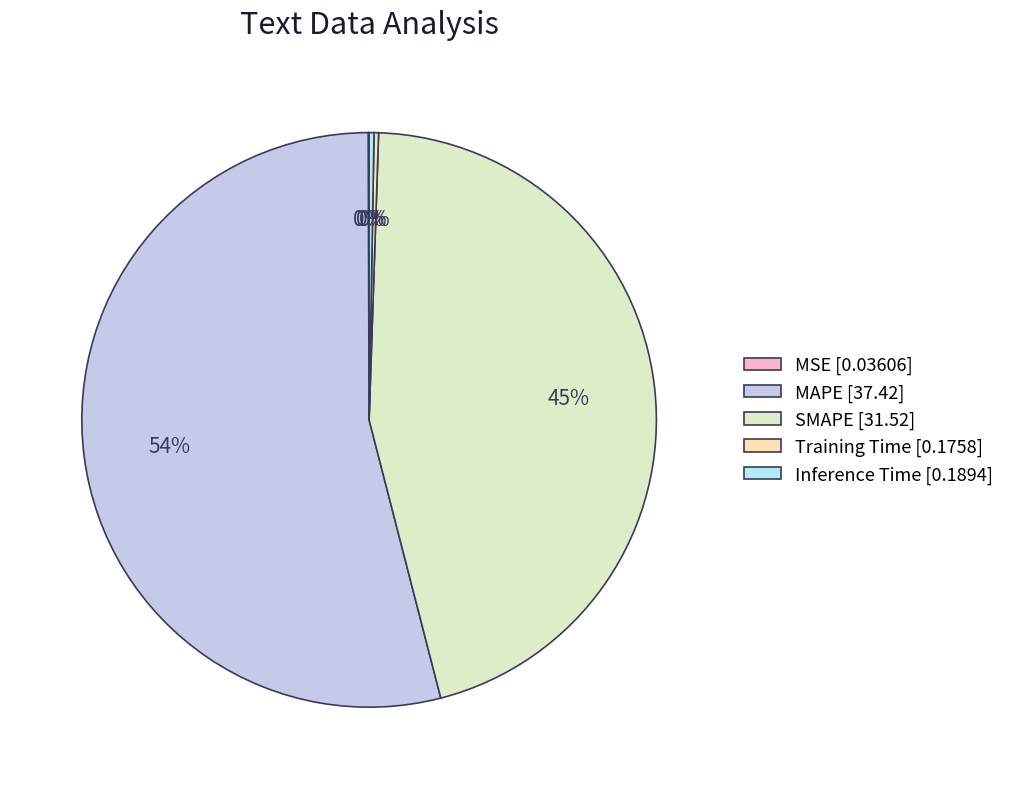

To the nearest percent, what percentage of the pie is MAPE?

54%